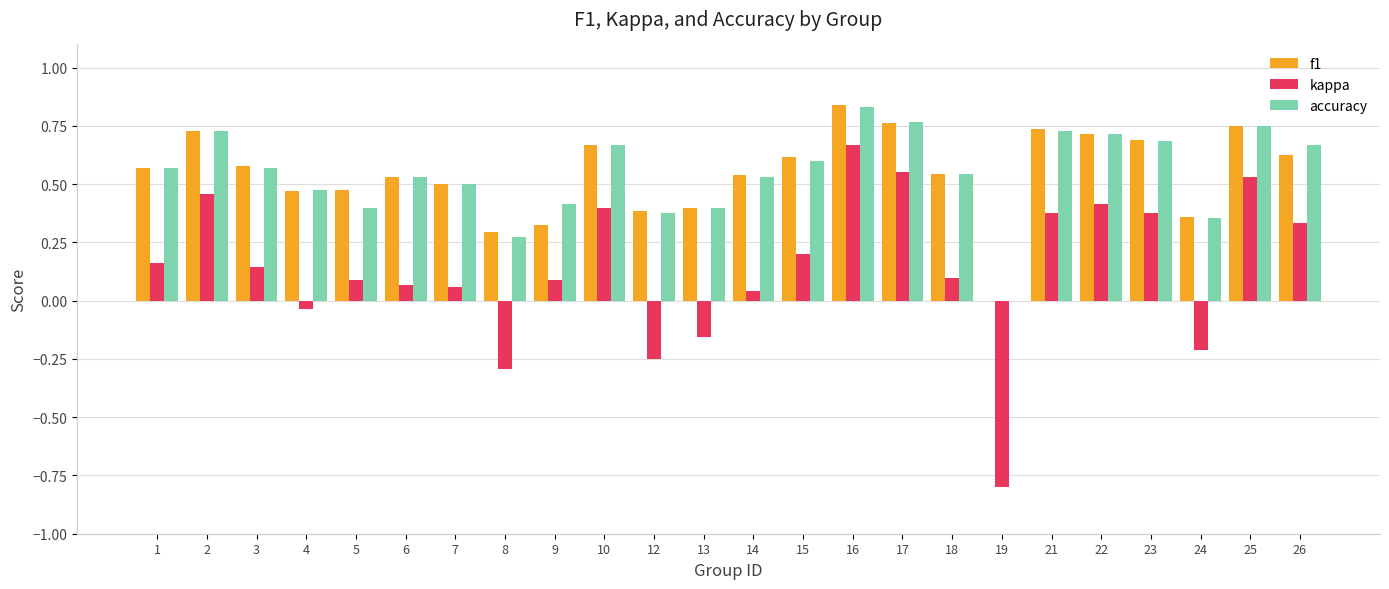

How many groups of bars are there?

24